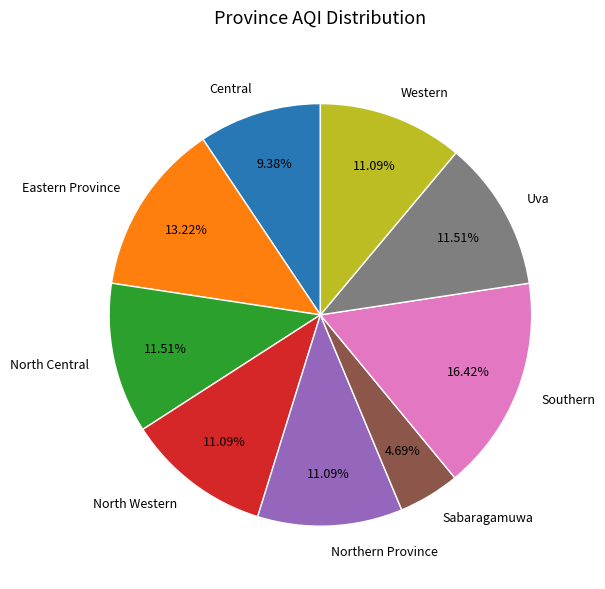

How many slices are in this pie chart?

9